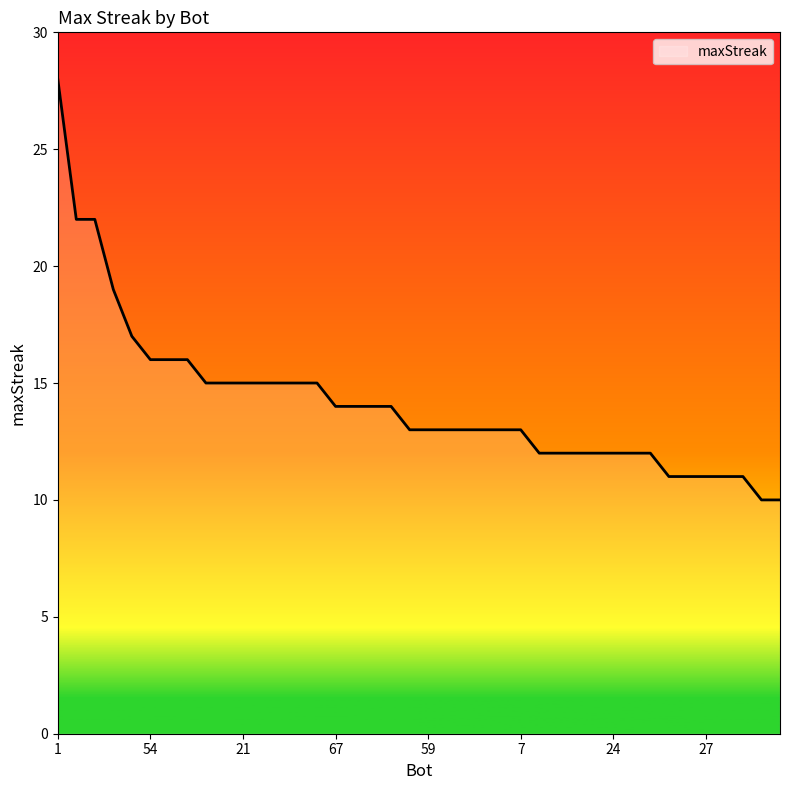

What is the minimum value shown in the chart?

10